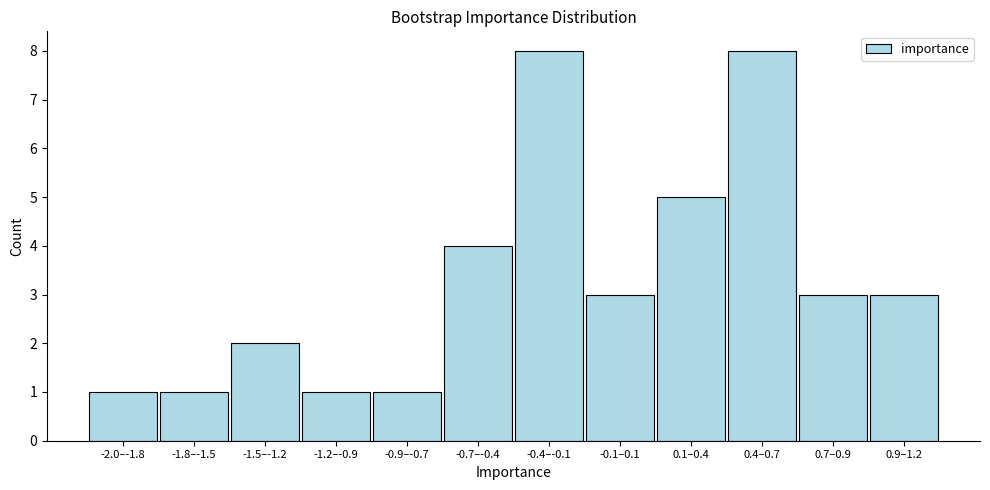

Reading right to left, transcribe all the data shown in this chart.

3	3	8	5	3	8	4	1	1	2	1	1